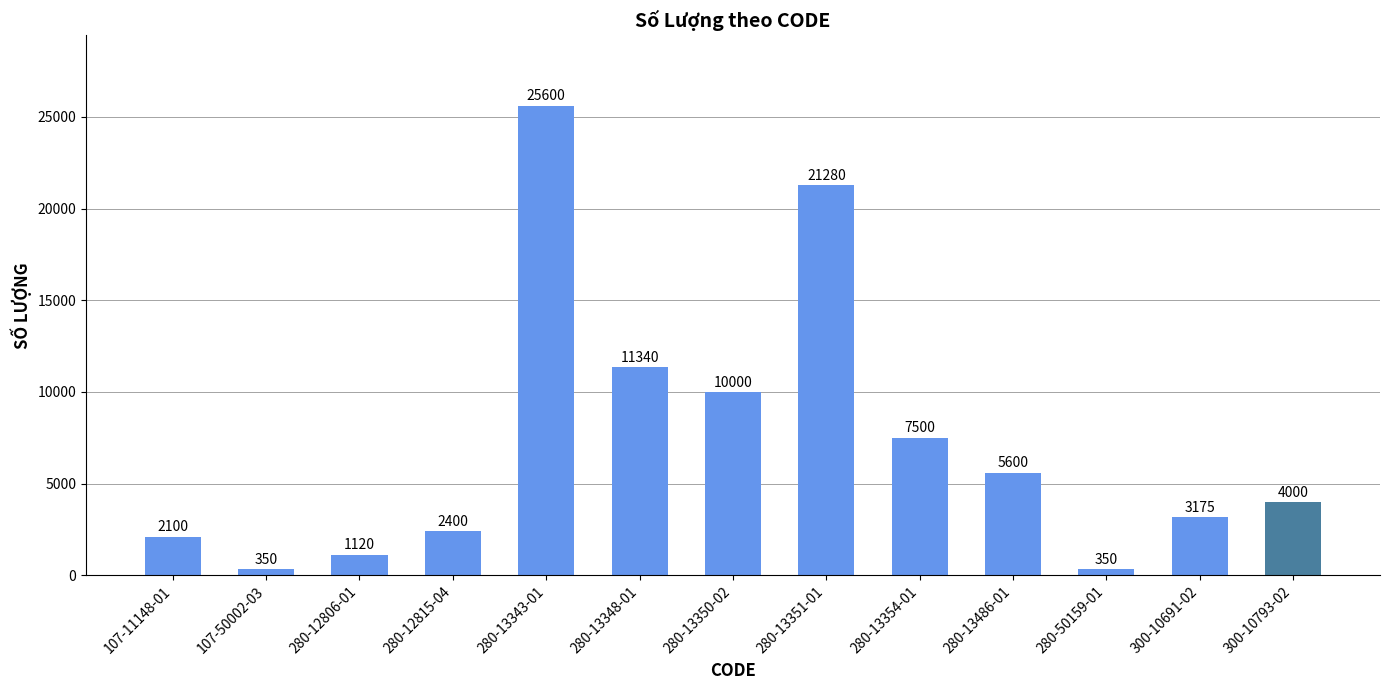

The value at 280-13486-01 is 5600. True or false?

True